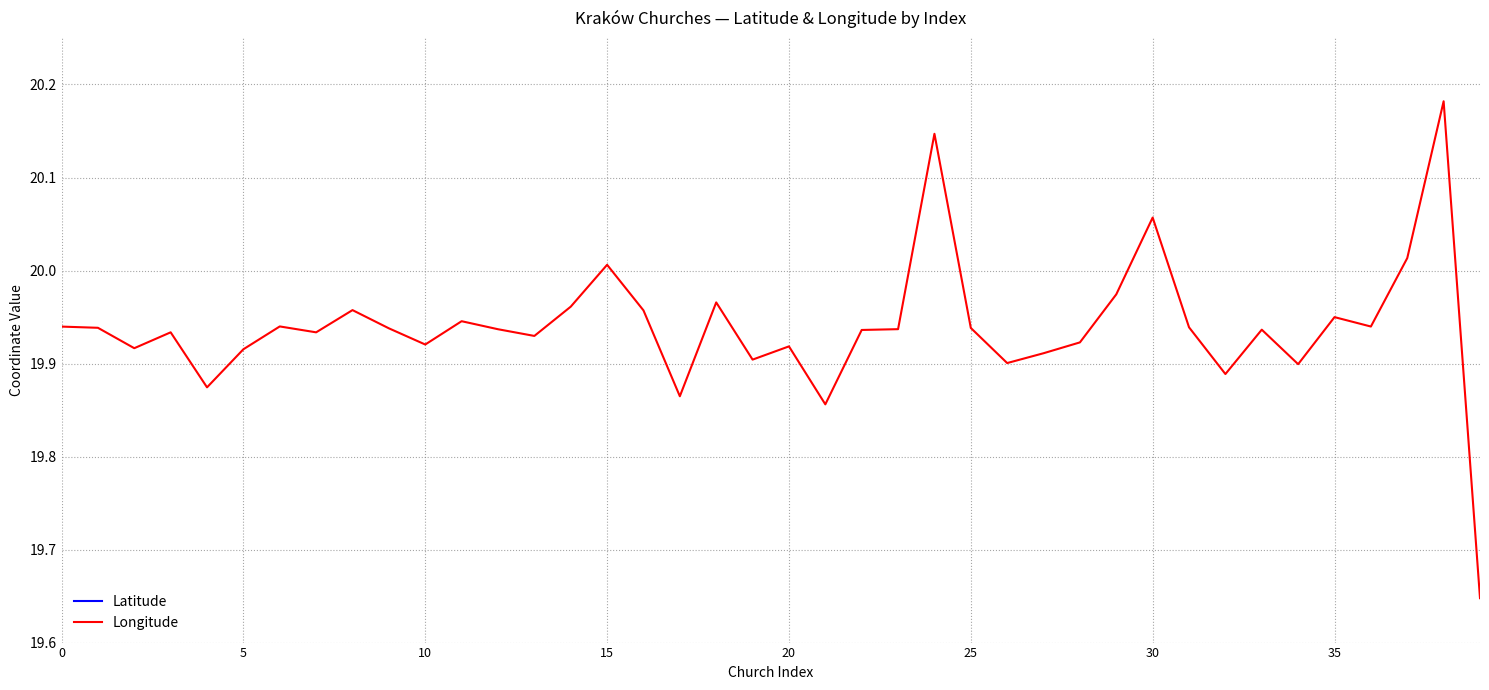

Where is Longitude nearest to the value 19?

39